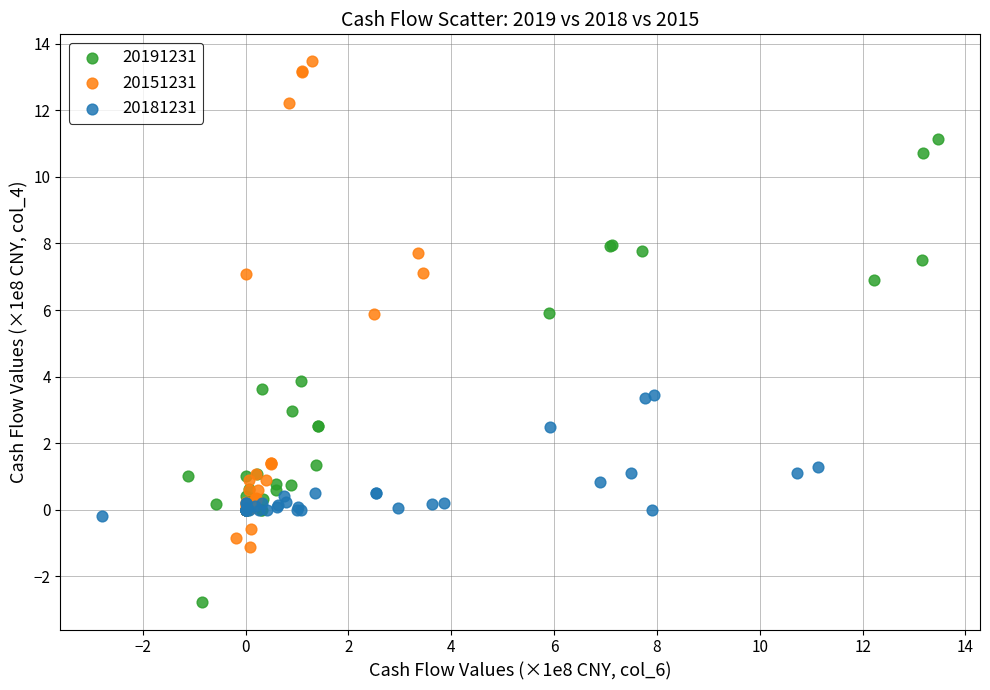

Which series contains the highest Y value?

20151231